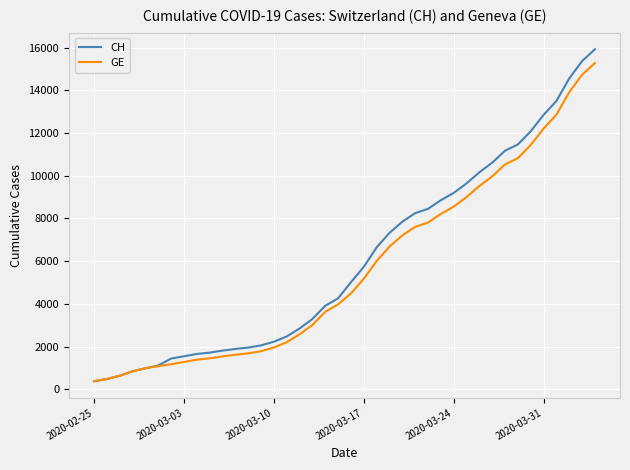

Which series has the widest spread of values?

CH